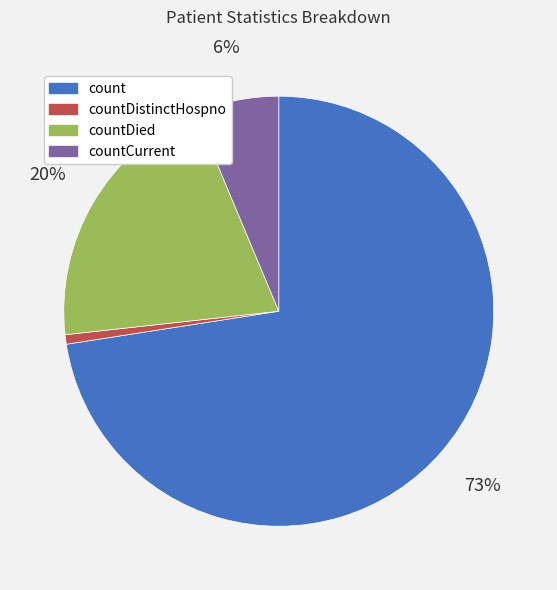

To the nearest percent, what is the difference between the largest and smallest slice percentages?

72%